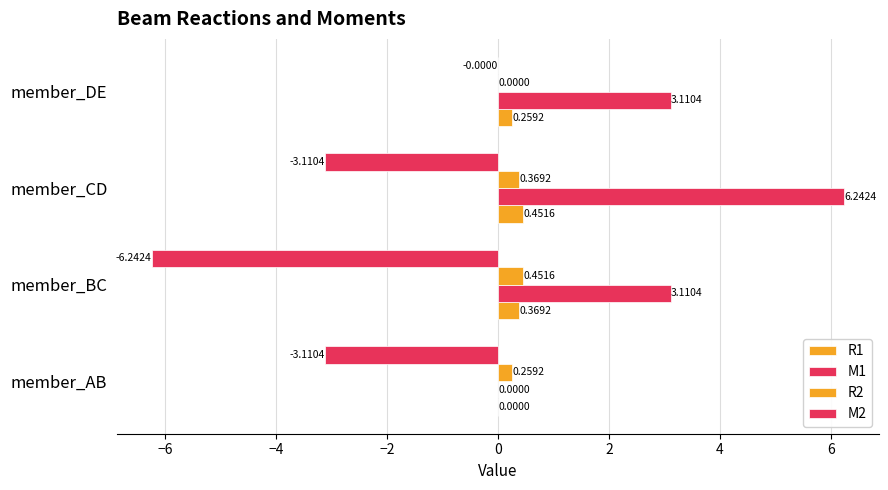

Reading right to left, extract all data points from this chart.

R1: 0.3	0.5	0.4	0.0
M1: 3.1	6.2	3.1	0.0
R2: 0.0	0.4	0.5	0.3
M2: -0.0	-3.1	-6.2	-3.1